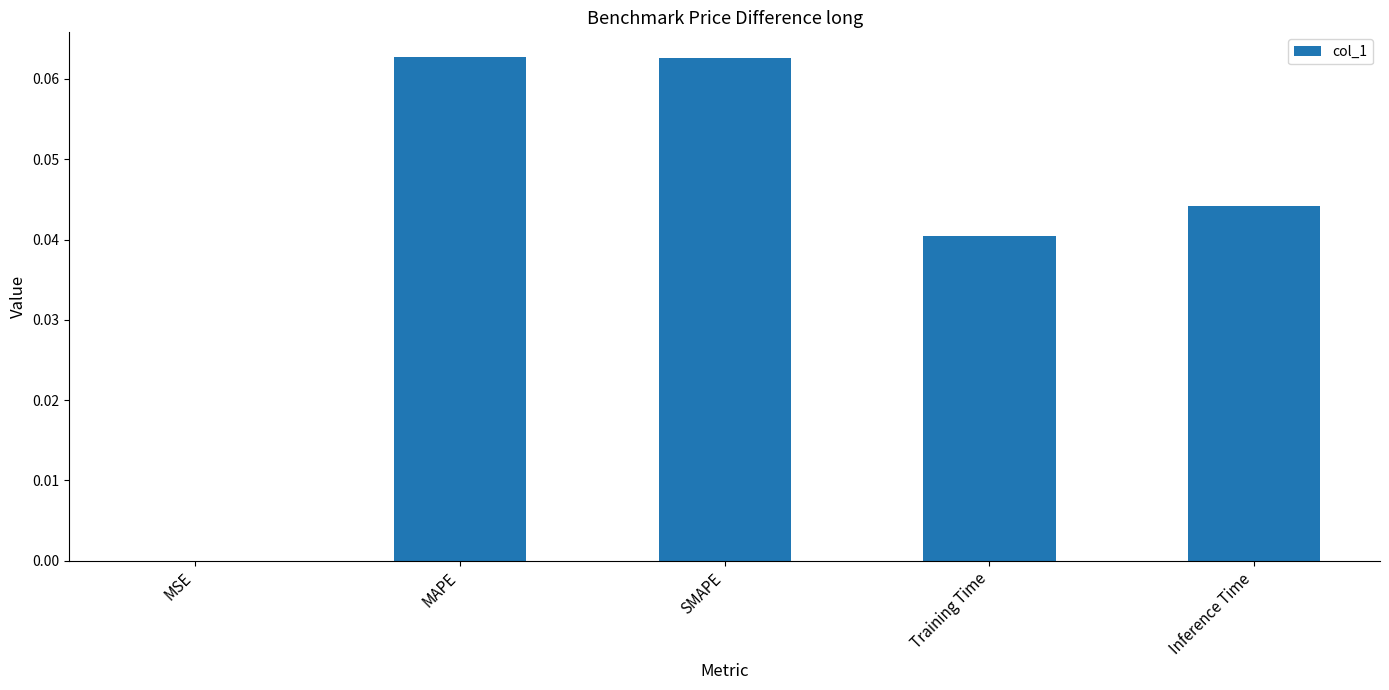

Which has a higher value, MAPE or MSE?

MAPE